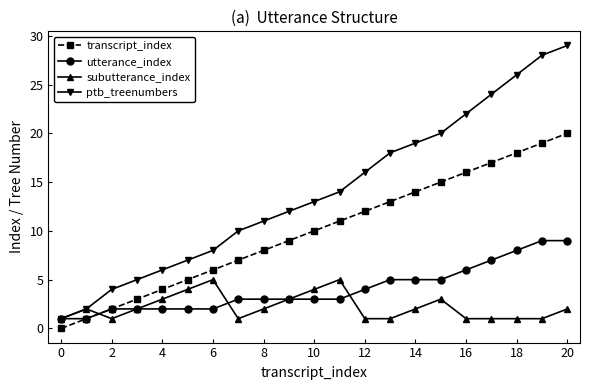

After their last crossing, which series has the higher values: transcript_index or subutterance_index?

transcript_index